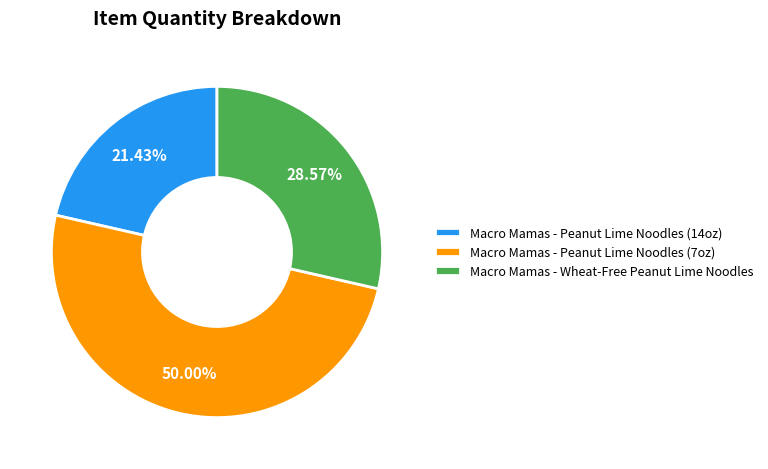

What percentage is the Macro Mamas - Peanut Lime Noodles (7oz) slice, to the nearest percent?

50%